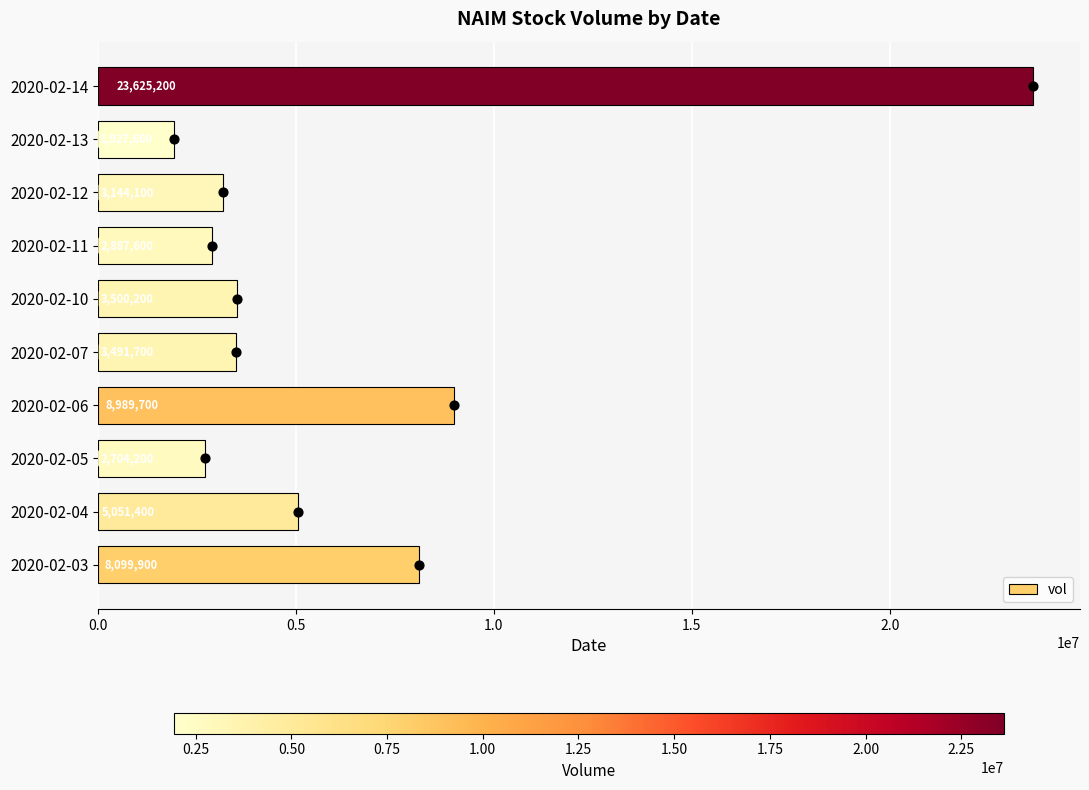

Where is vol nearest to the value 12776400?

2020-02-06